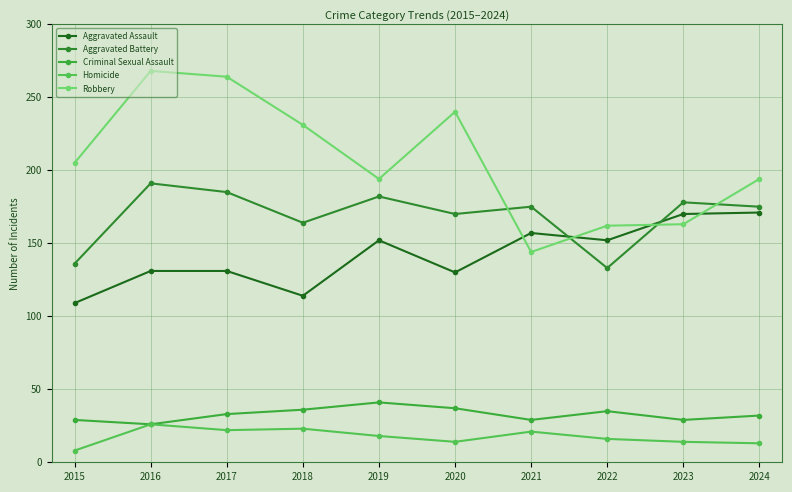

Where does the Aggravated Assault series first go above 152?

2021